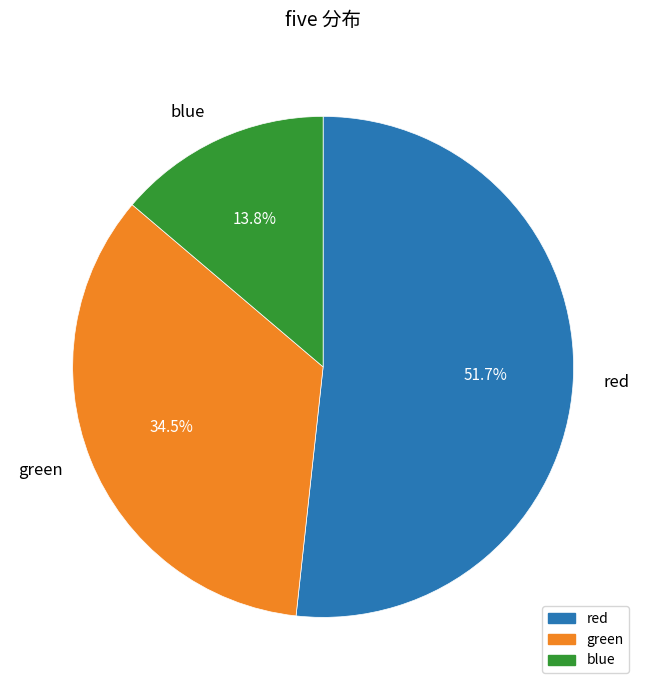

What is the ratio of the value at blue to the value at red?

0.3